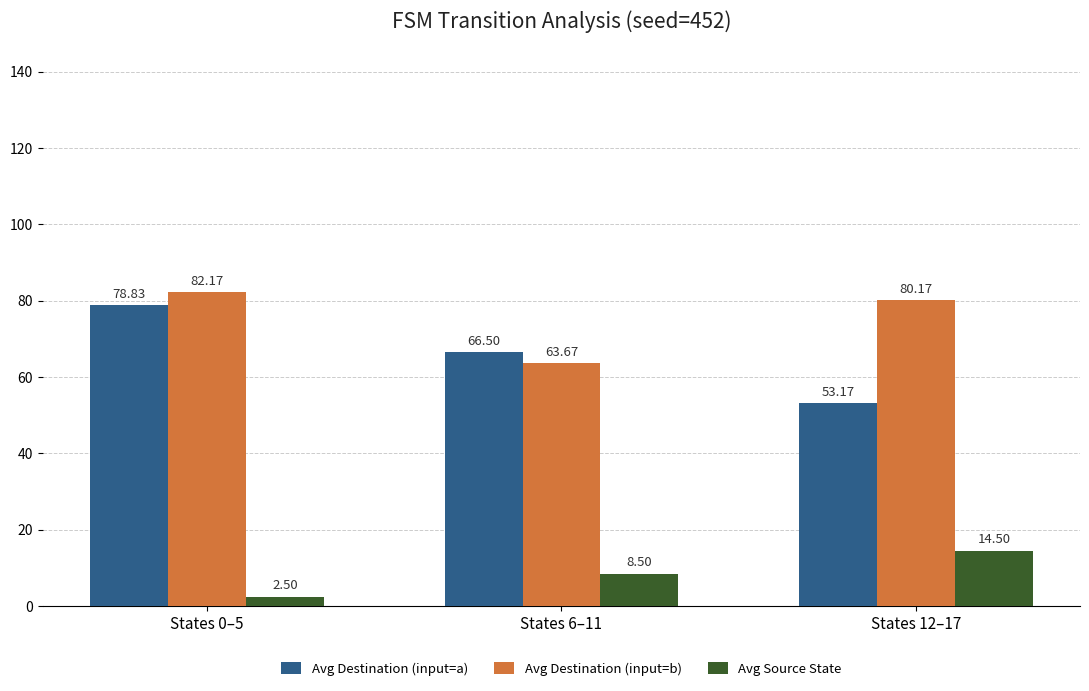

True or false: Avg Destination (input=a) has a value of 45.4 at States 0–5.

False